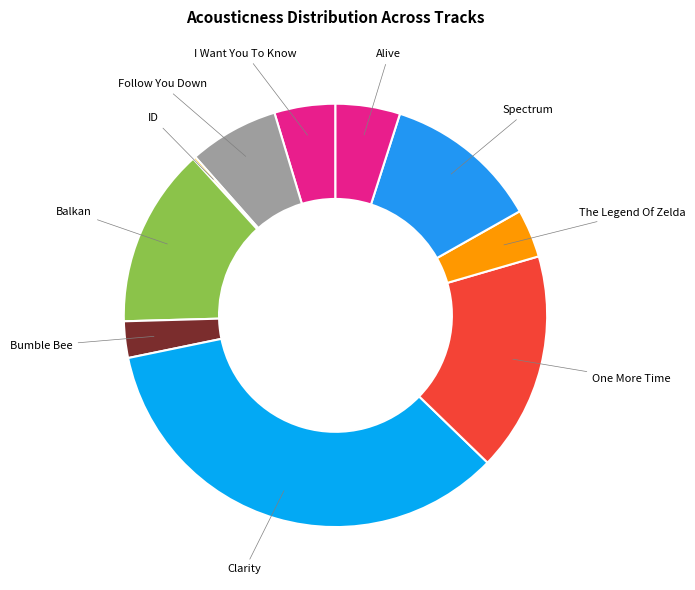

True or false: The Legend Of Zelda accounts for 4% of the total.

True